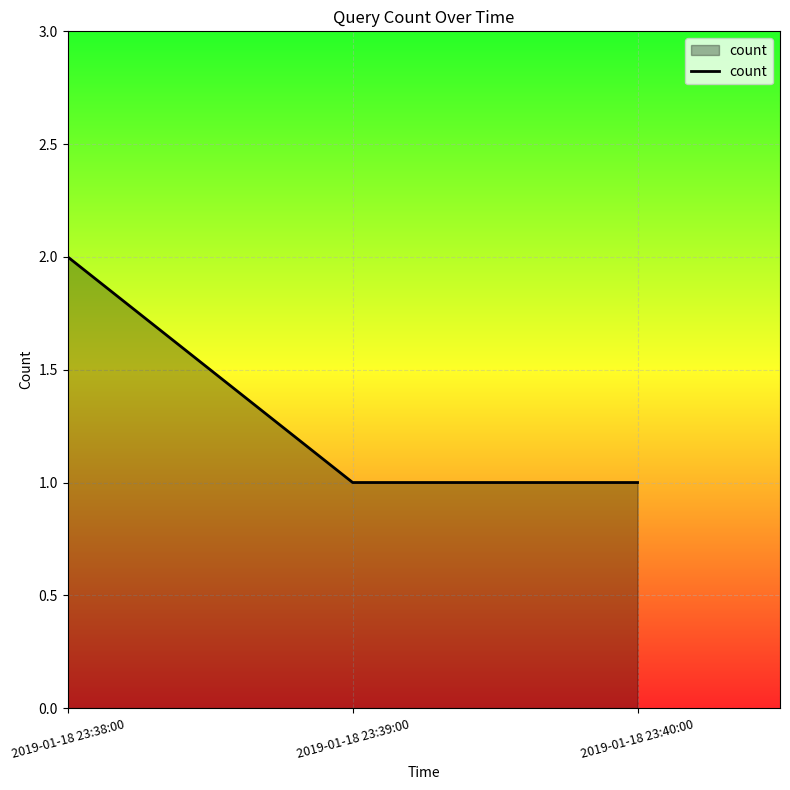

Which has a higher value, 2019-01-18 23:40:00 or 2019-01-18 23:38:00?

2019-01-18 23:38:00